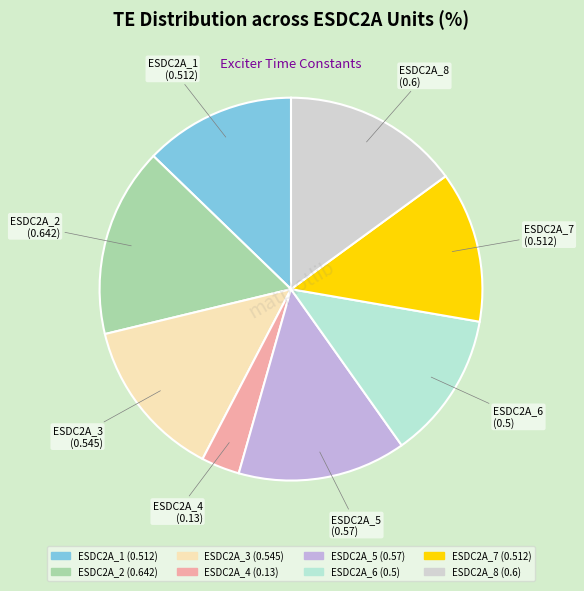

The ESDC2A_8 slice represents 9% of the pie. True or false?

False